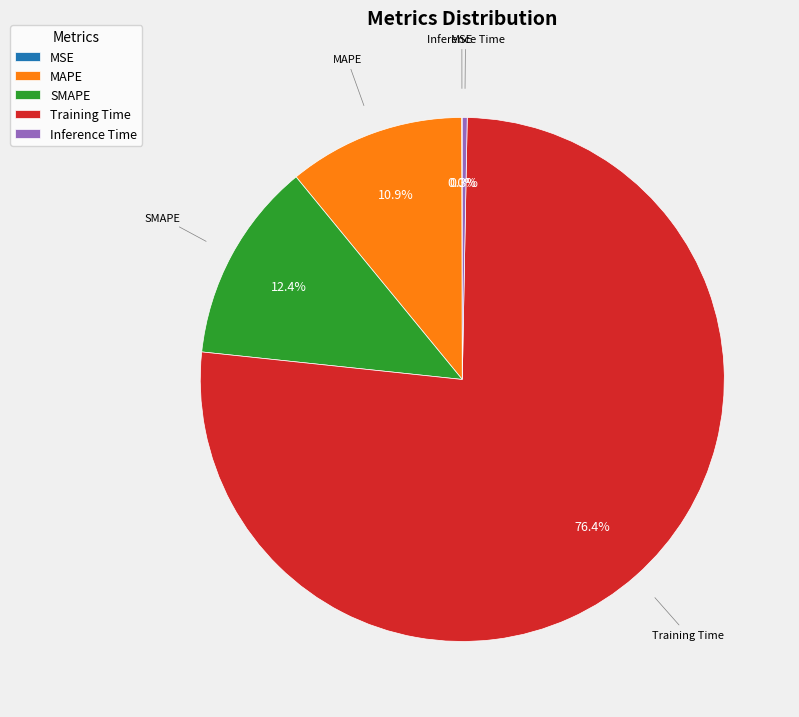

Between SMAPE and MAPE, which is larger?

SMAPE